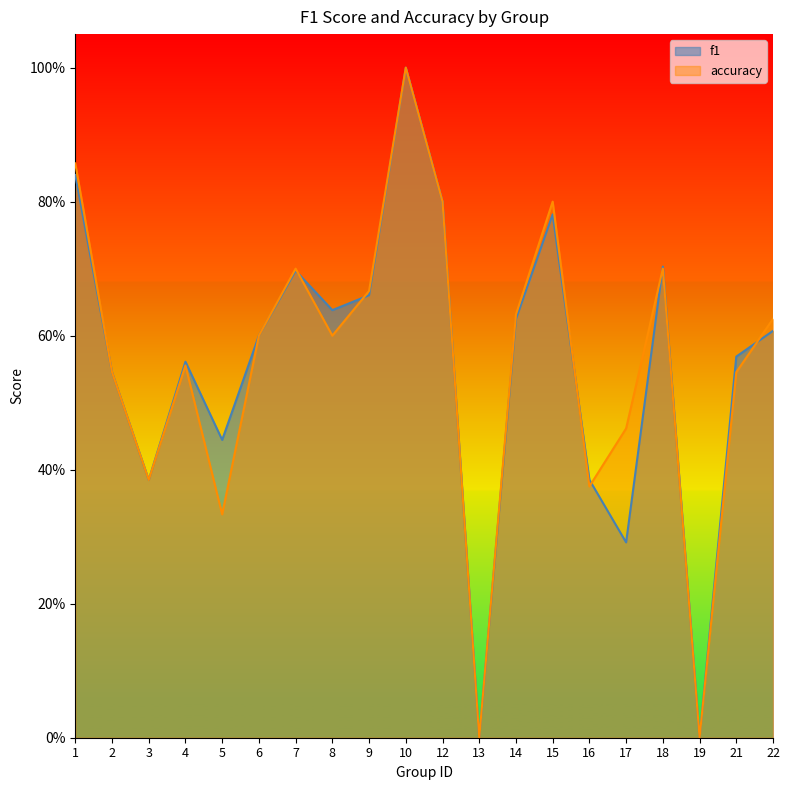

Rank the series at 17 from highest to lowest value.

accuracy, f1